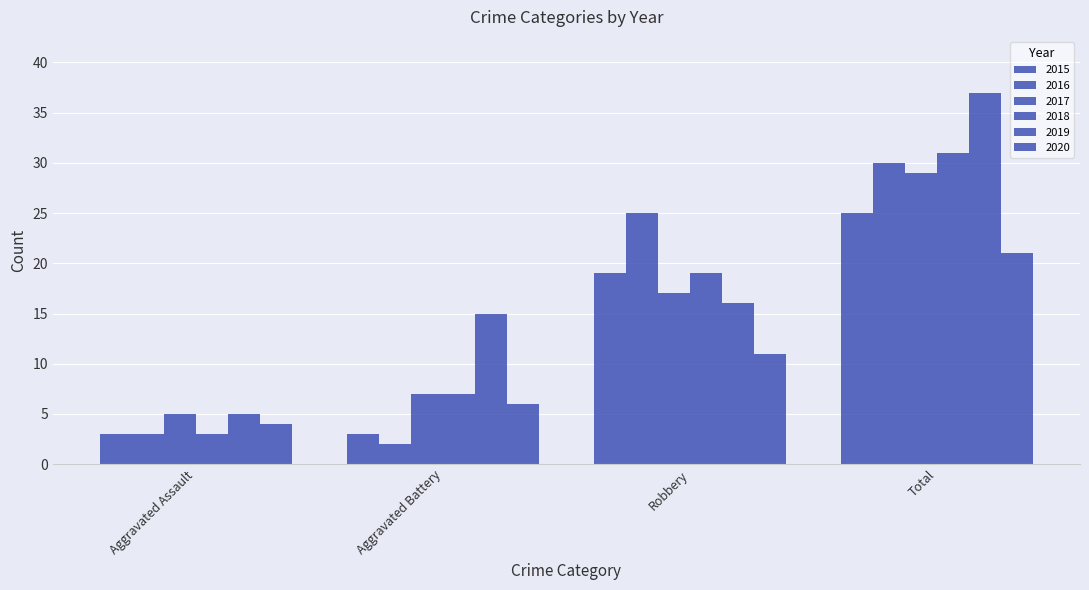

Are the bars grouped side by side (vs. stacked)?

Yes